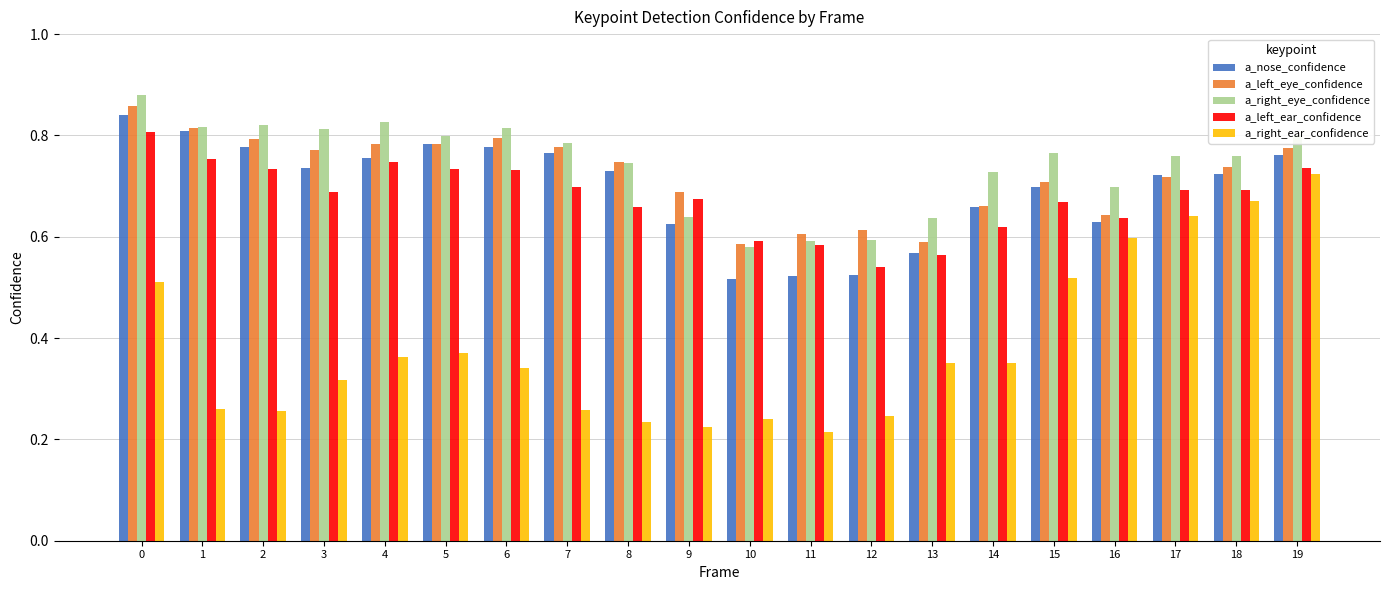

The value of a_nose_confidence at 8 is 0.7. True or false?

True